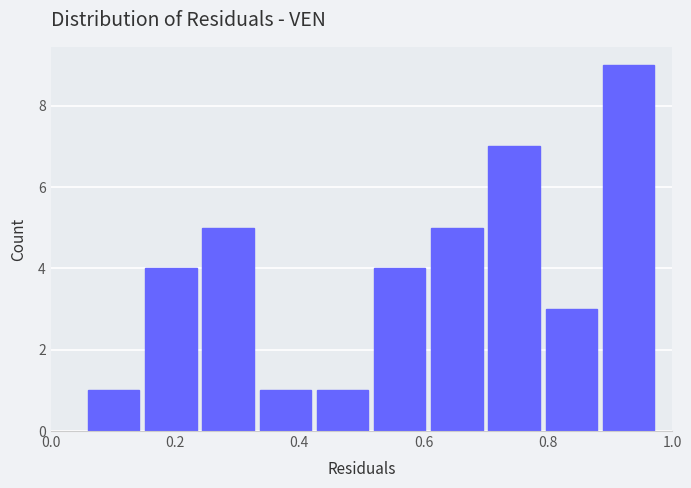

Which range on the x-axis has the tallest bar?

0.888 to 0.980